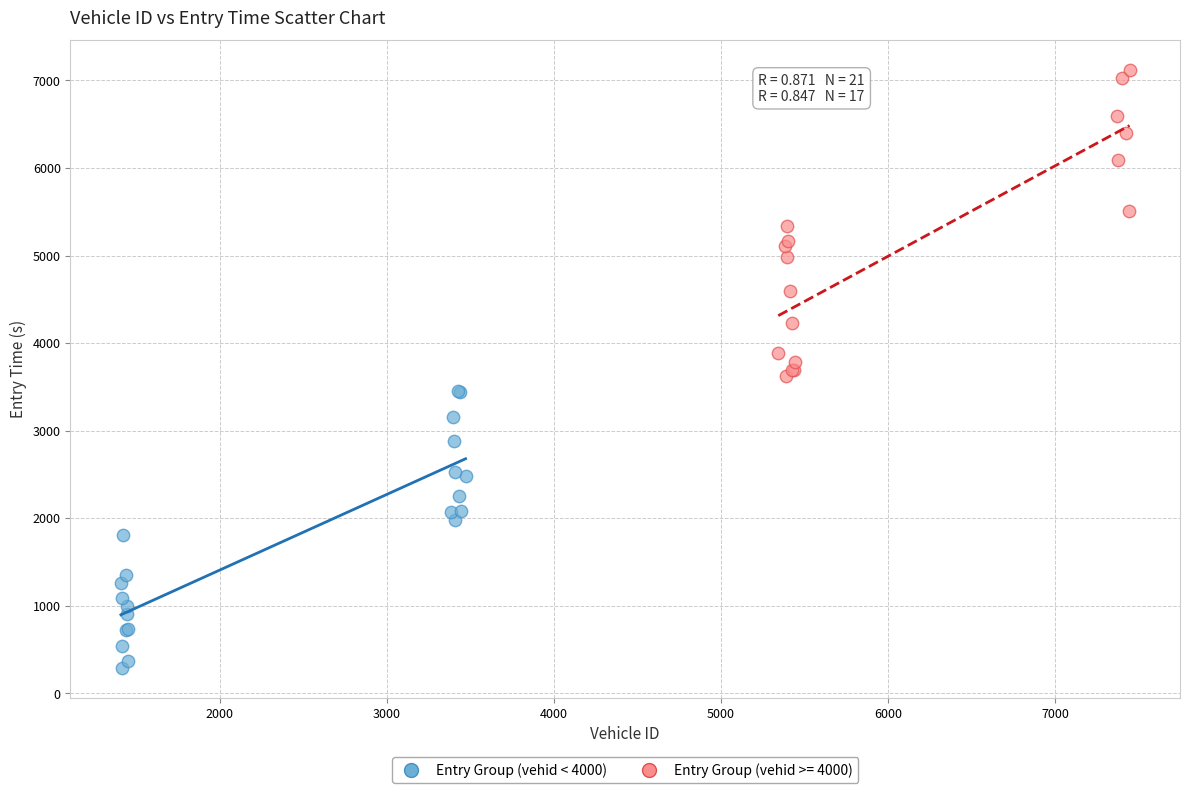

Which series reaches the maximum Y coordinate?

Entry Group (vehid >= 4000)